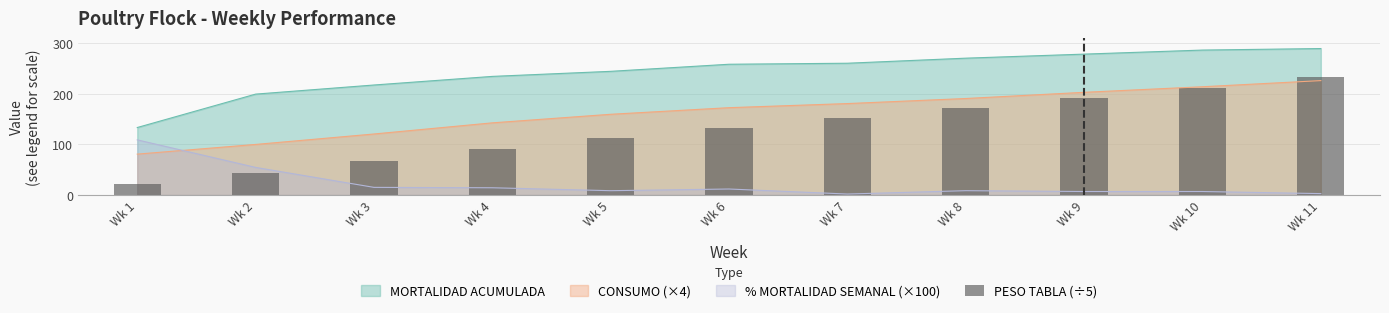

What is the value of the 2nd bar from the left?

43